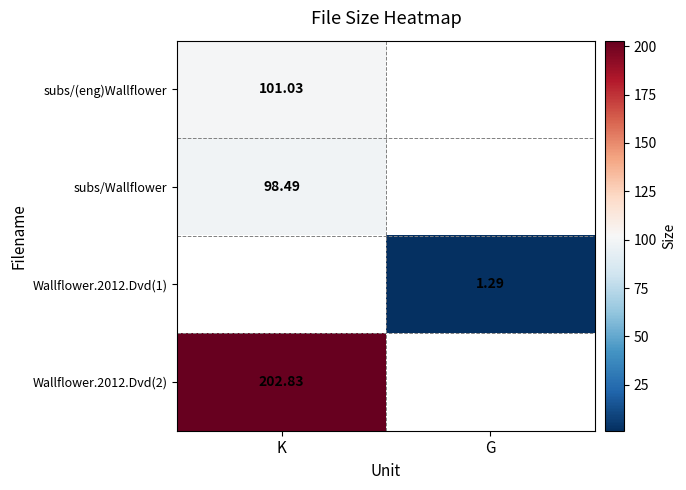

What is the greatest value displayed?

202.8